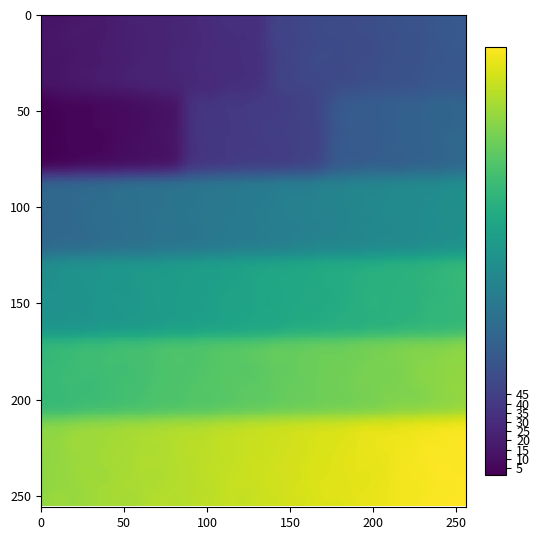

What is the difference between the maximum and minimum values in the 5.2.4 series?

38